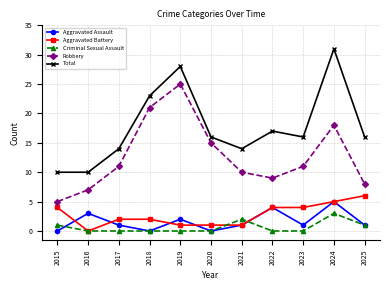

In Criminal Sexual Assault, how many points are higher than both neighbors (excluding endpoints)?

2